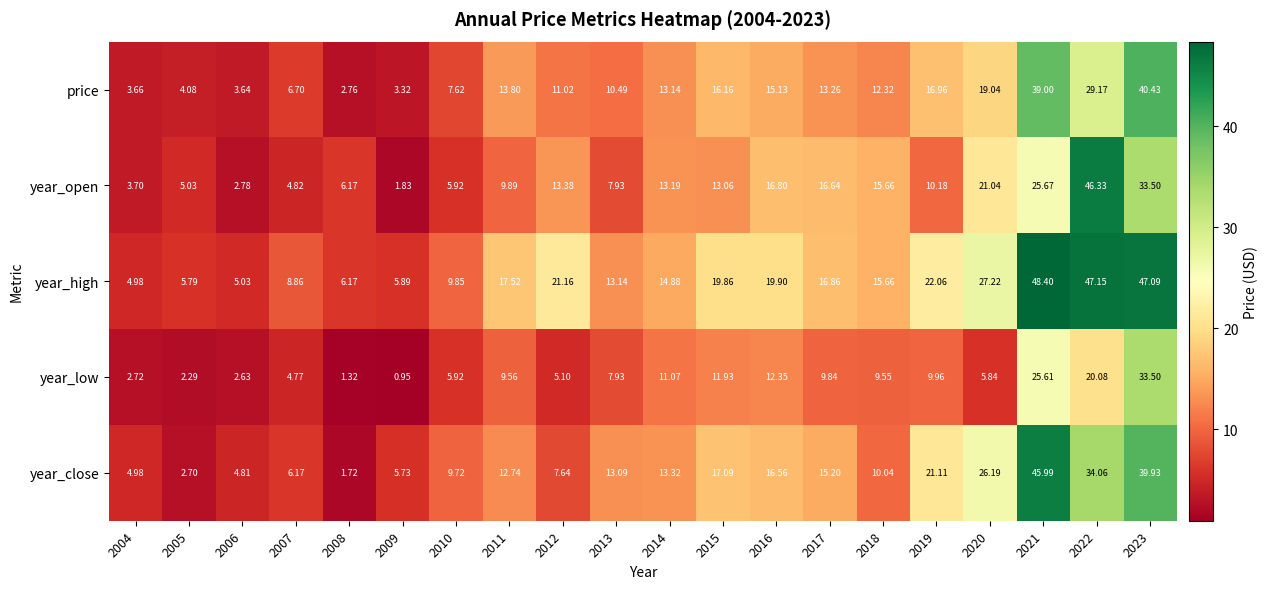

Between 2012 and 2013, which series saw the biggest shift?

year_high